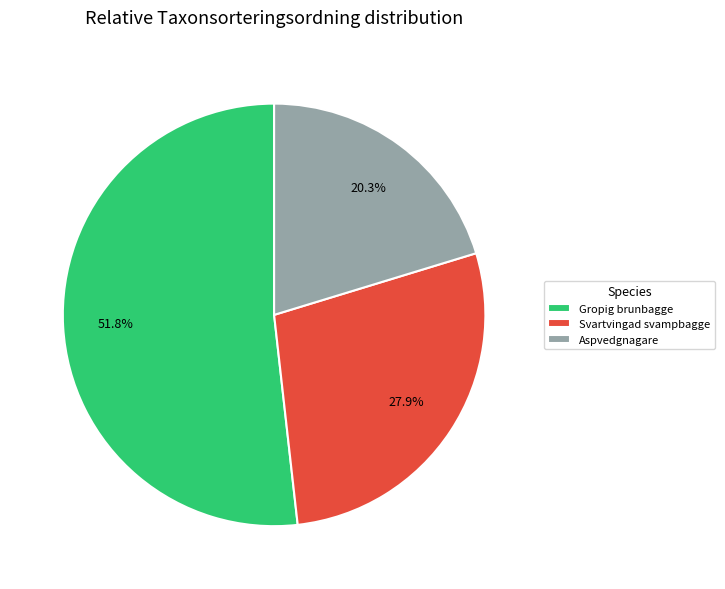

What is the largest slice in the pie chart?

Gropig brunbagge